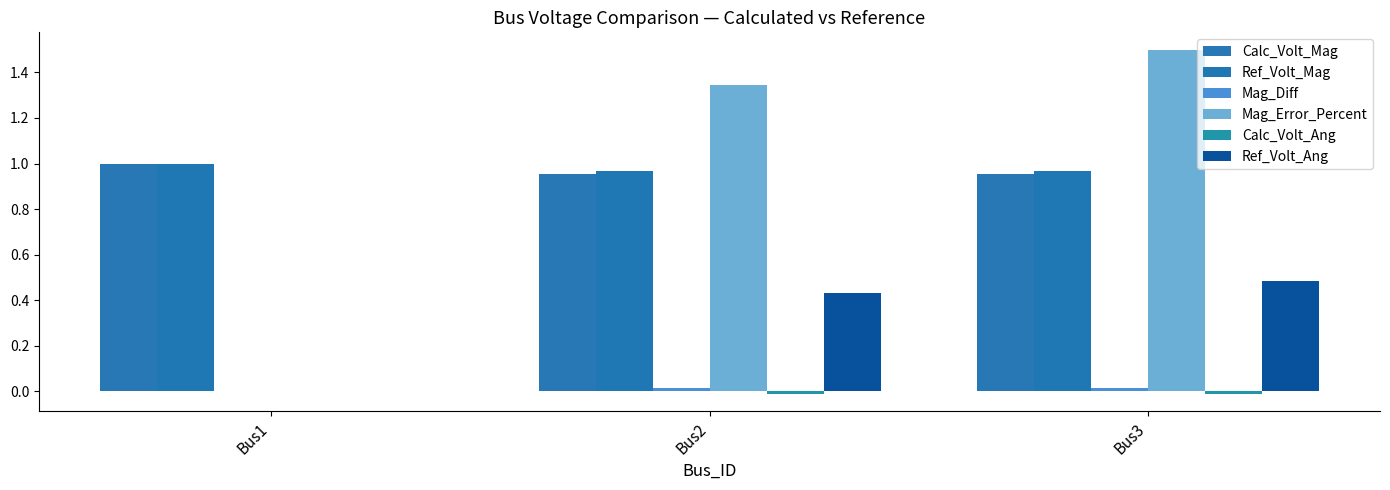

At which label is Mag_Diff closest to 0?

Bus1